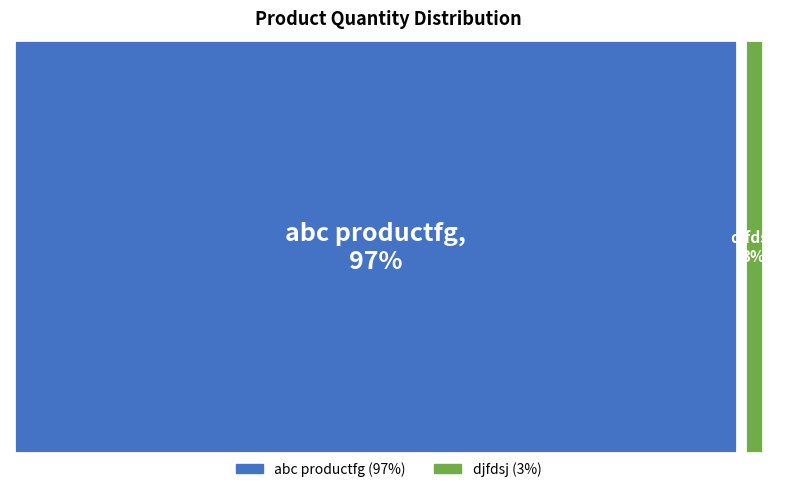

To the nearest percent, what is the combined percentage of abc productfg and djfdsj?

100%